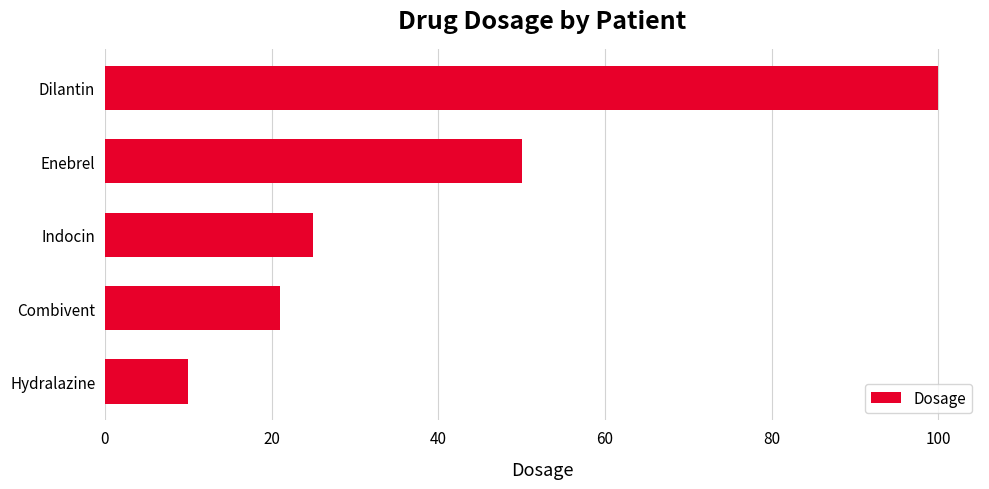

What is the maximum value shown in the chart?

100